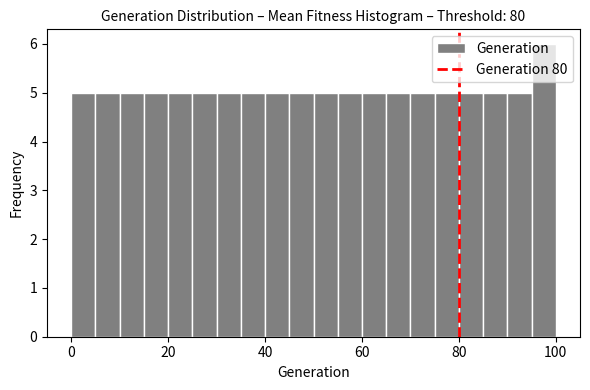

Around what value on the x-axis is the tallest bar? Give the approximate position of its centre, as read against the axis.

98